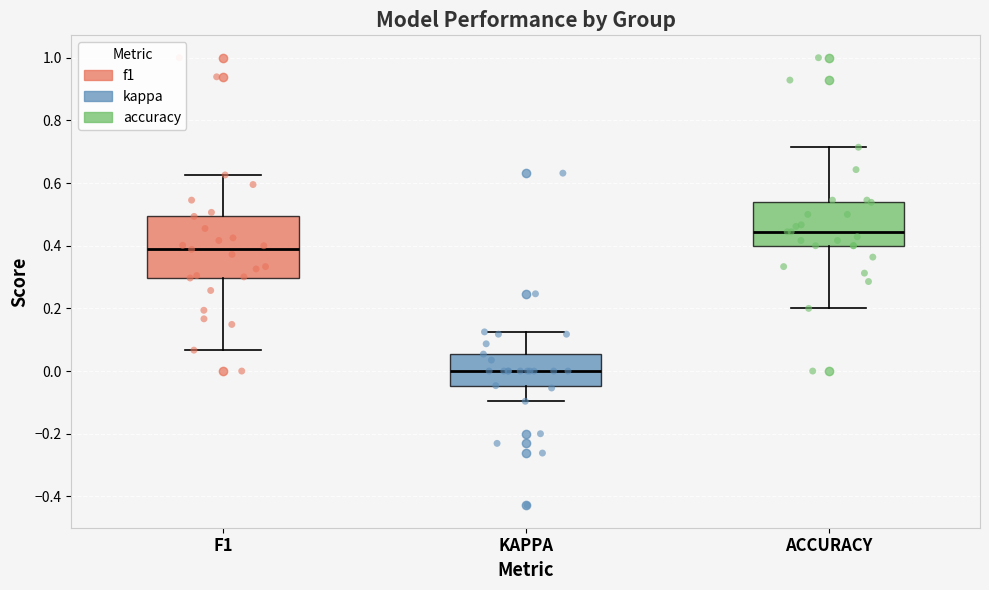

Reading left to right, read every box against the y-axis: the position of its median line, the range the box covers, and the ends of its whiskers. The values are not printed on the chart, so give them approximately, as read against the axis.

F1: median 0.38, box 0.30 to 0.50, whiskers 0.06 to 0.62
KAPPA: median 0.00, box -0.04 to 0.06, whiskers -0.10 to 0.12
ACCURACY: median 0.44, box 0.40 to 0.54, whiskers 0.20 to 0.72